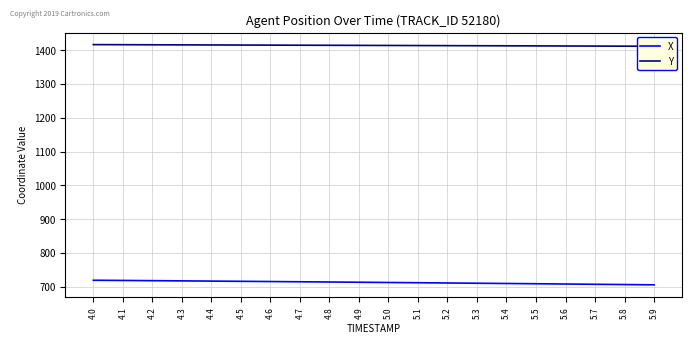

Rank the series at 5.5 from lowest to highest value.

X, Y